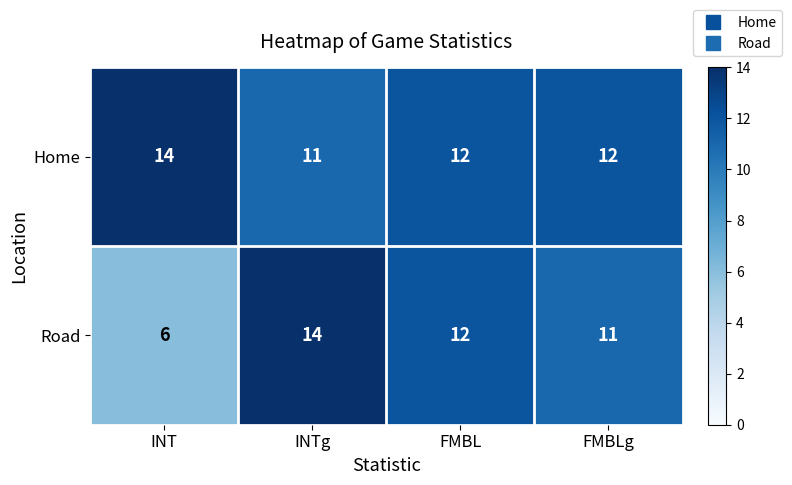

At FMBLg, list the series in order from smallest to largest.

Road, Home